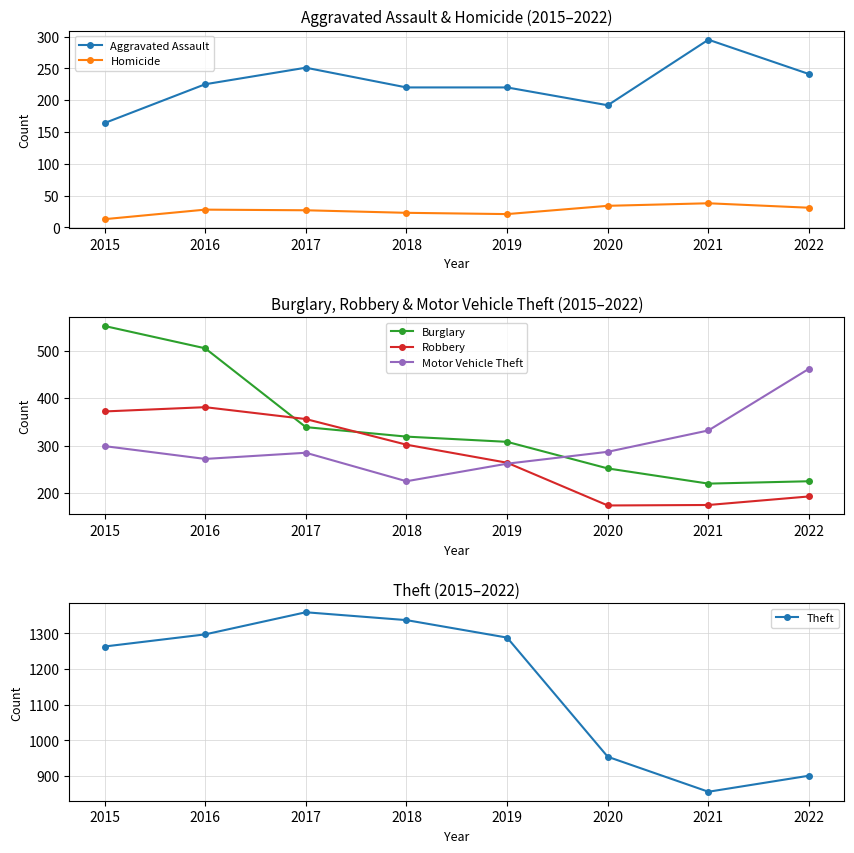

At which category is the sum across all series the highest?

2016